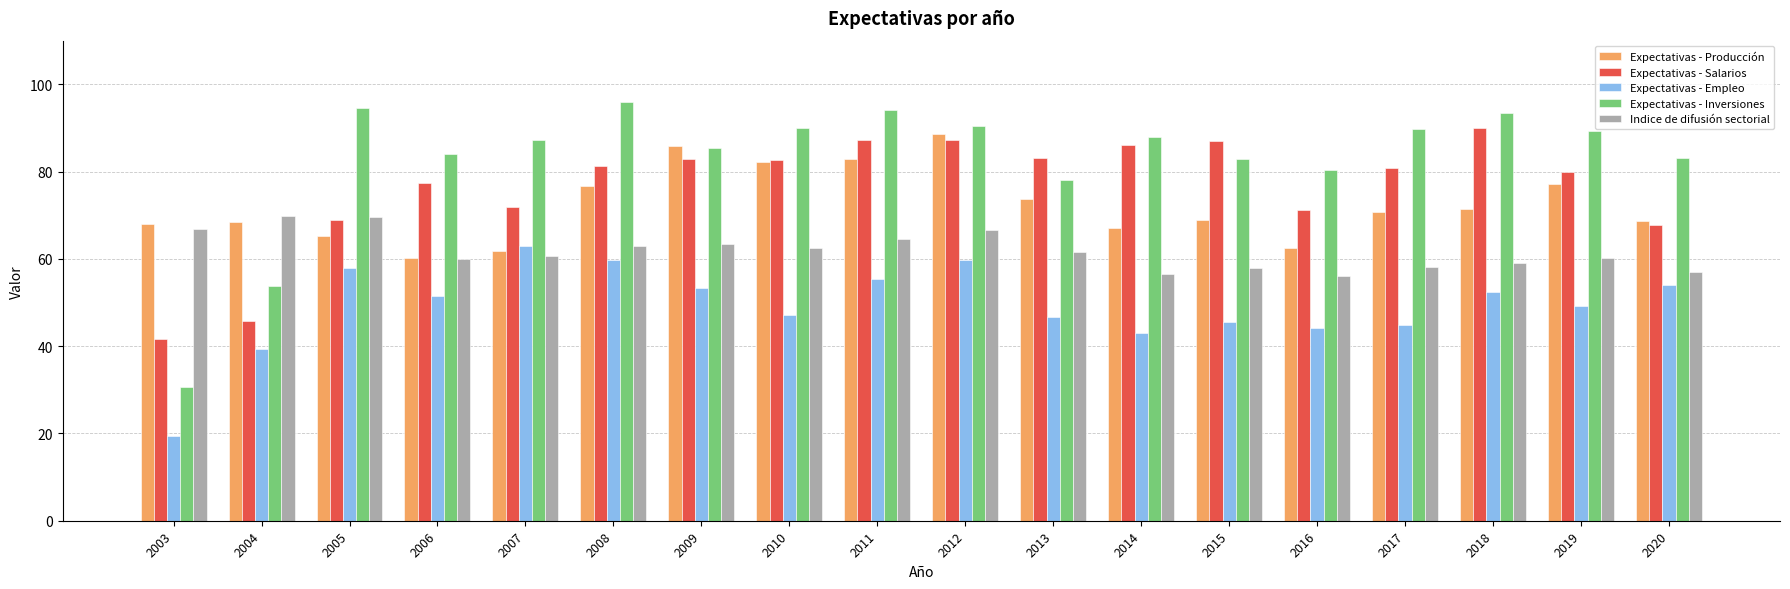

At which category does the chart reach its minimum across all series?

2003